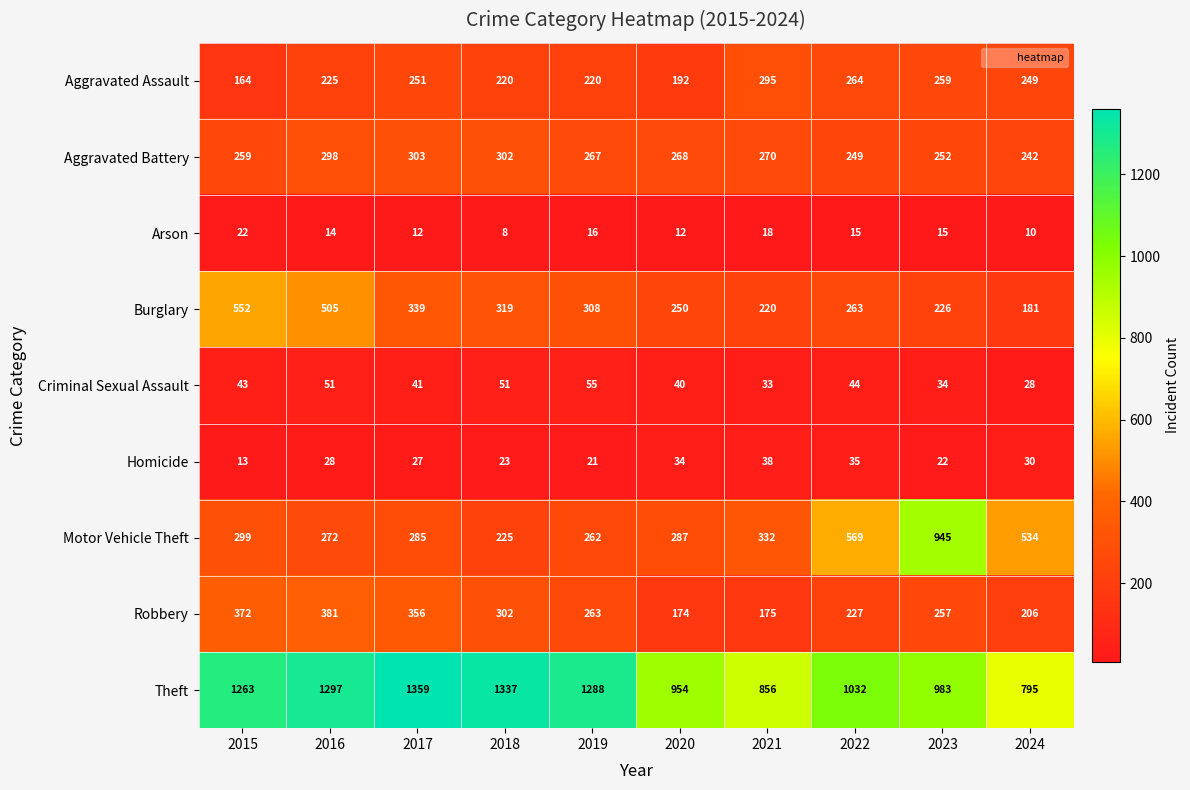

What is the sum of the Theft values at 2019 and 2017?

2647